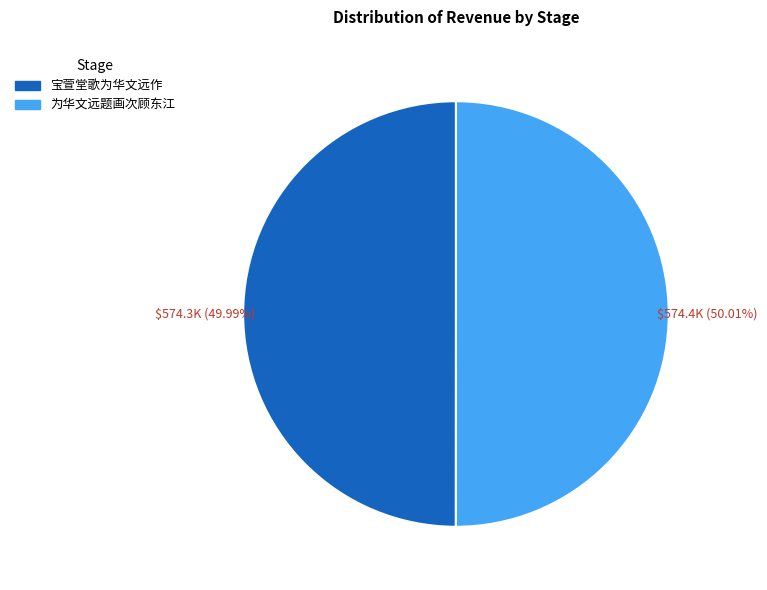

What is the ratio of the value at 为华文远题画次顾东江 to the value at 宝萱堂歌为华文远作?

1.0